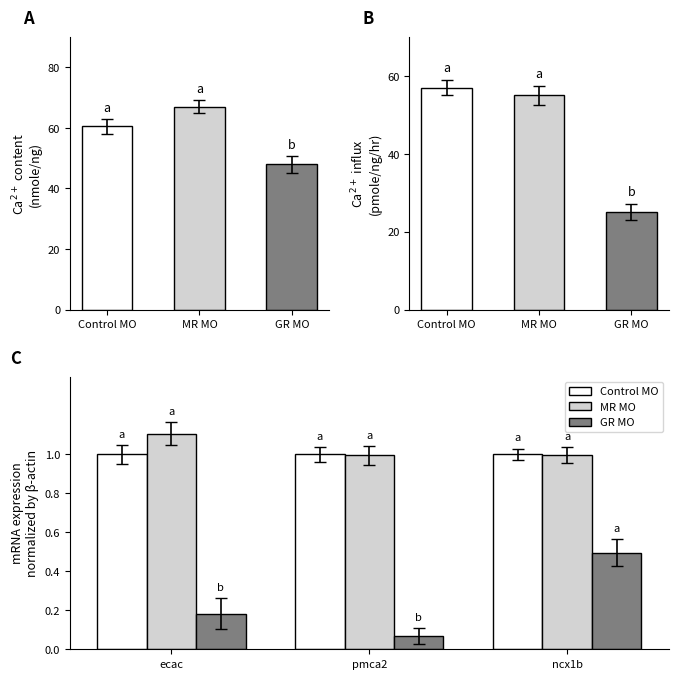

Which series has the widest spread of values?

GR MO